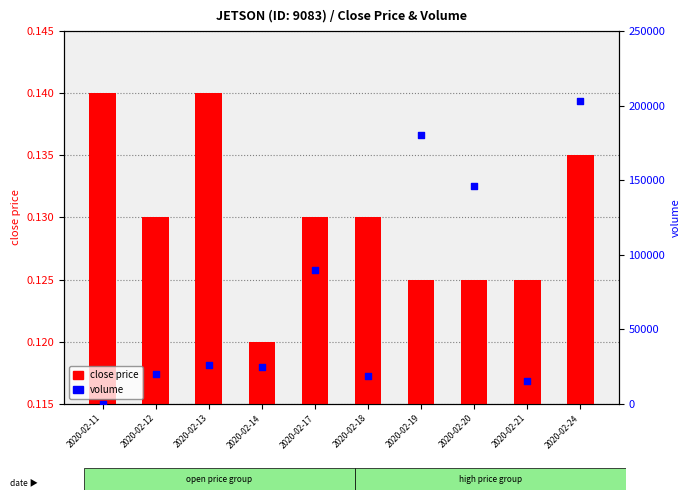

Which series contains the highest Y value?

volume